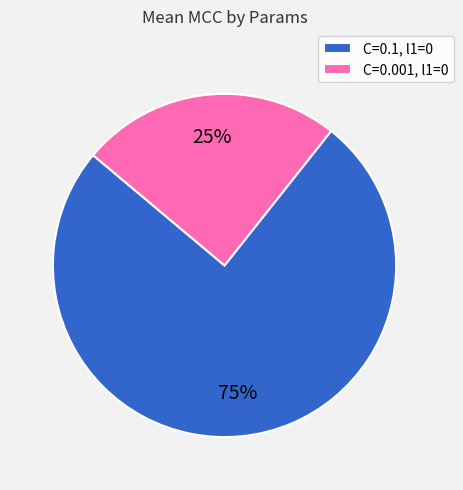

Is it true that C=0.1, l1=0 is 75% of the pie?

True